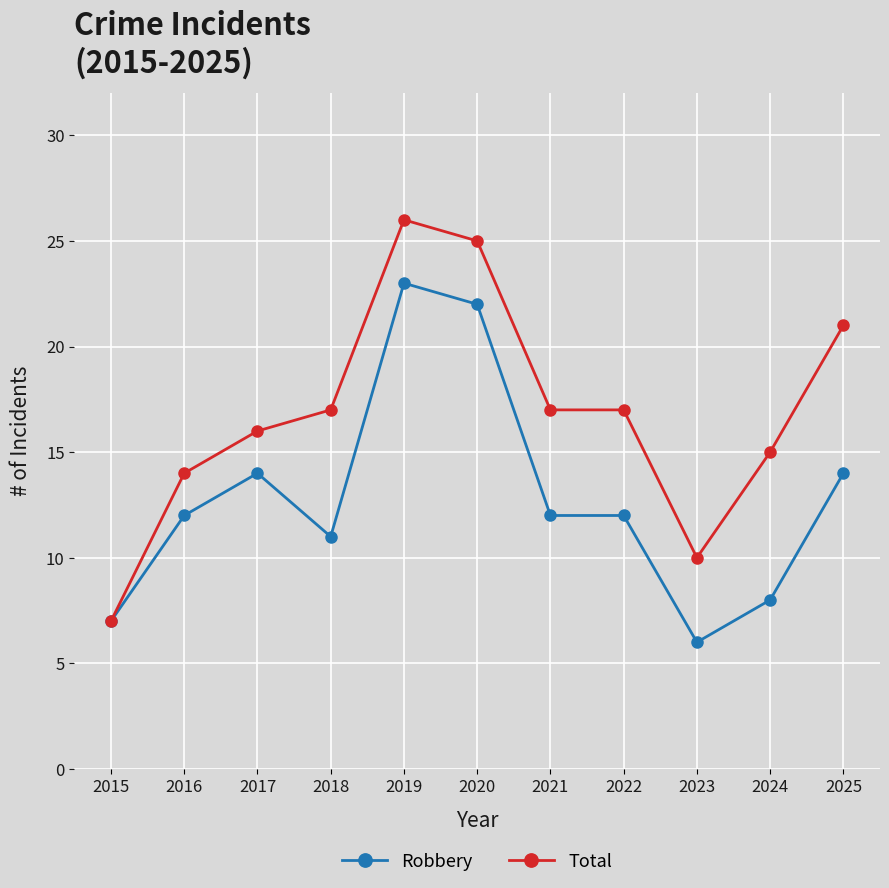

What is the sum of the Total values at 2018 and 2020?

42